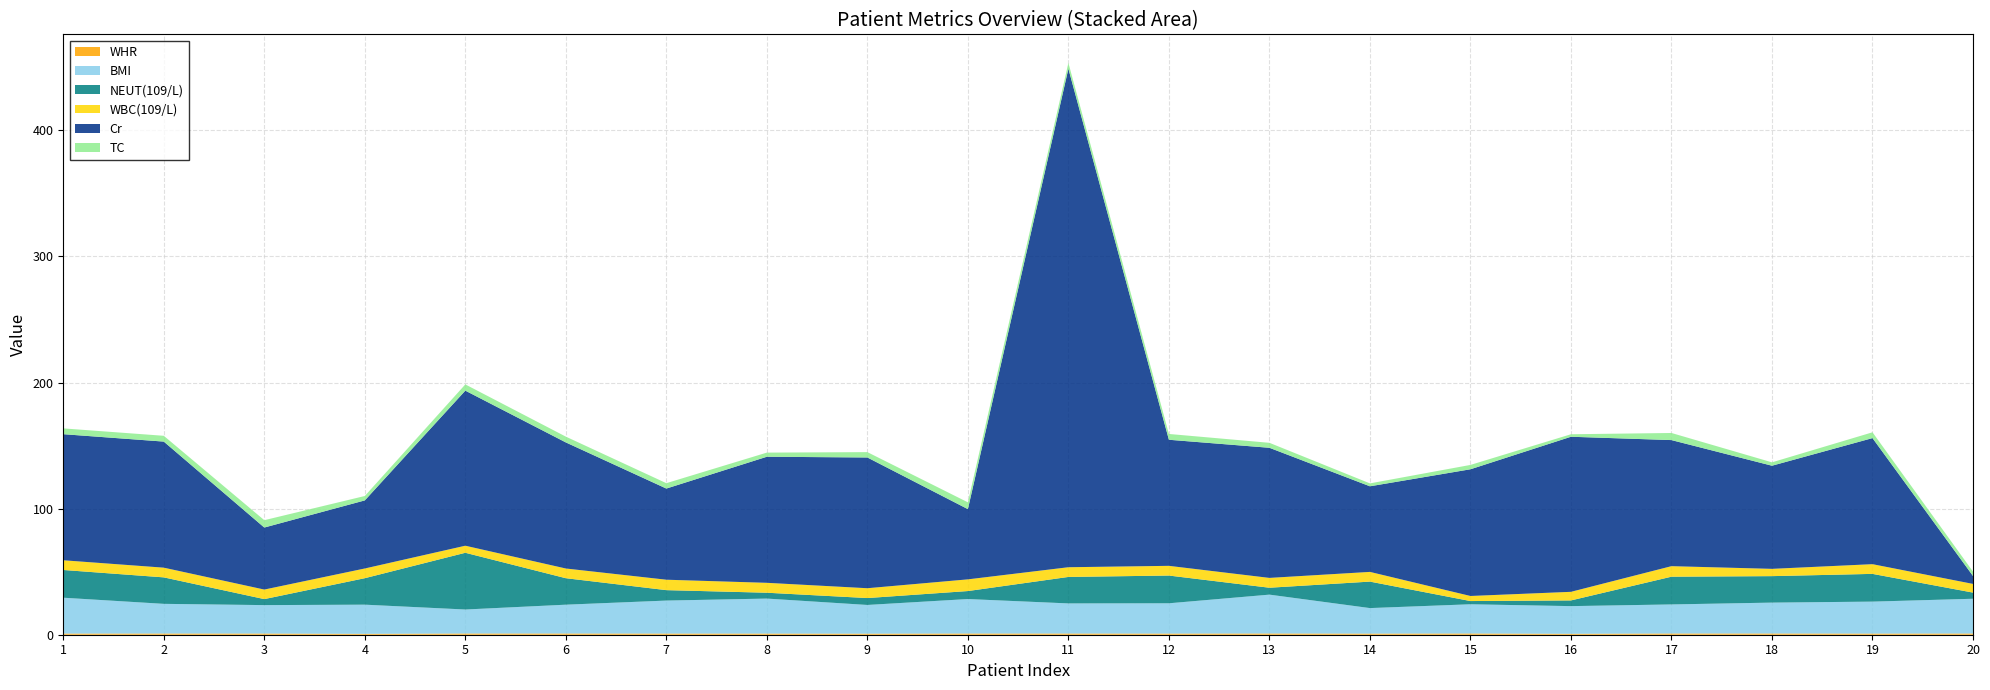

The value of BMI at 1 is 15.5. True or false?

False